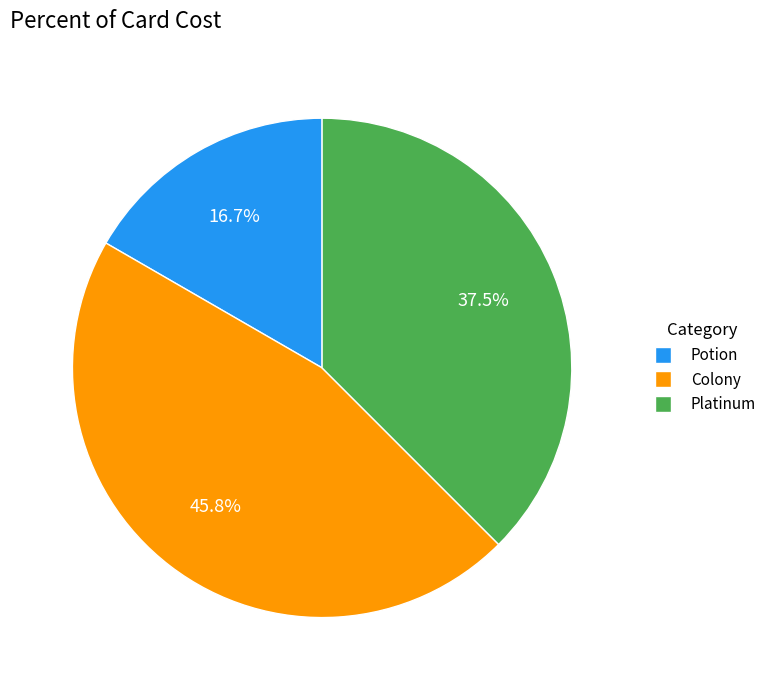

What portion of the pie excludes Platinum?

62.5%